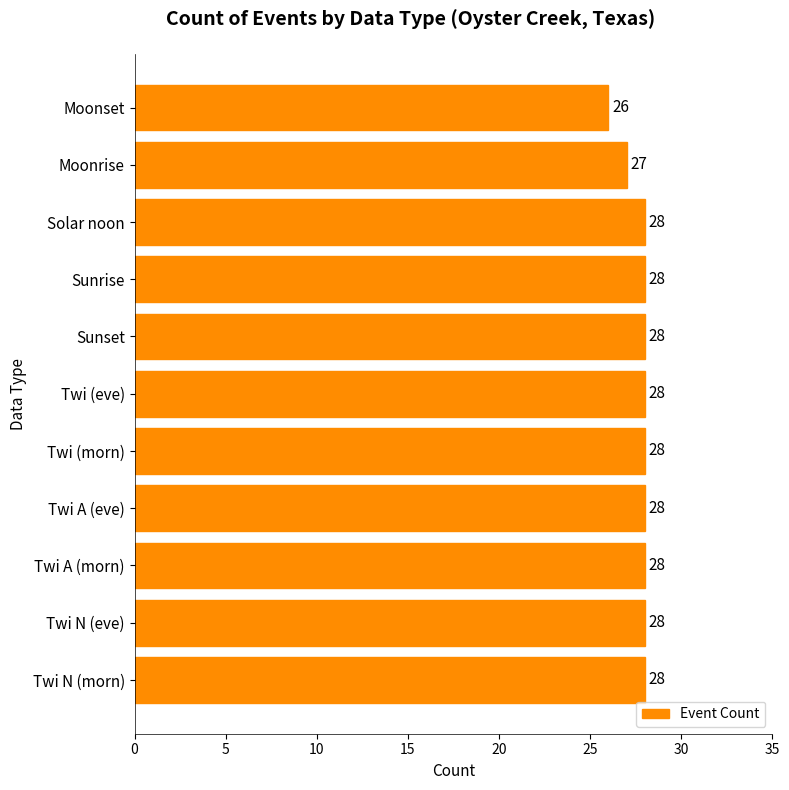

What is the sum of the values at Twi (eve) and Twi N (morn)?

56